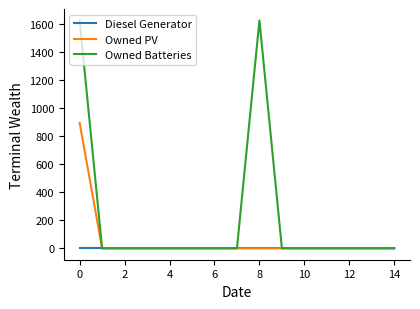

Rank the series by their average value, from lowest to highest.

Diesel Generator, Owned PV, Owned Batteries